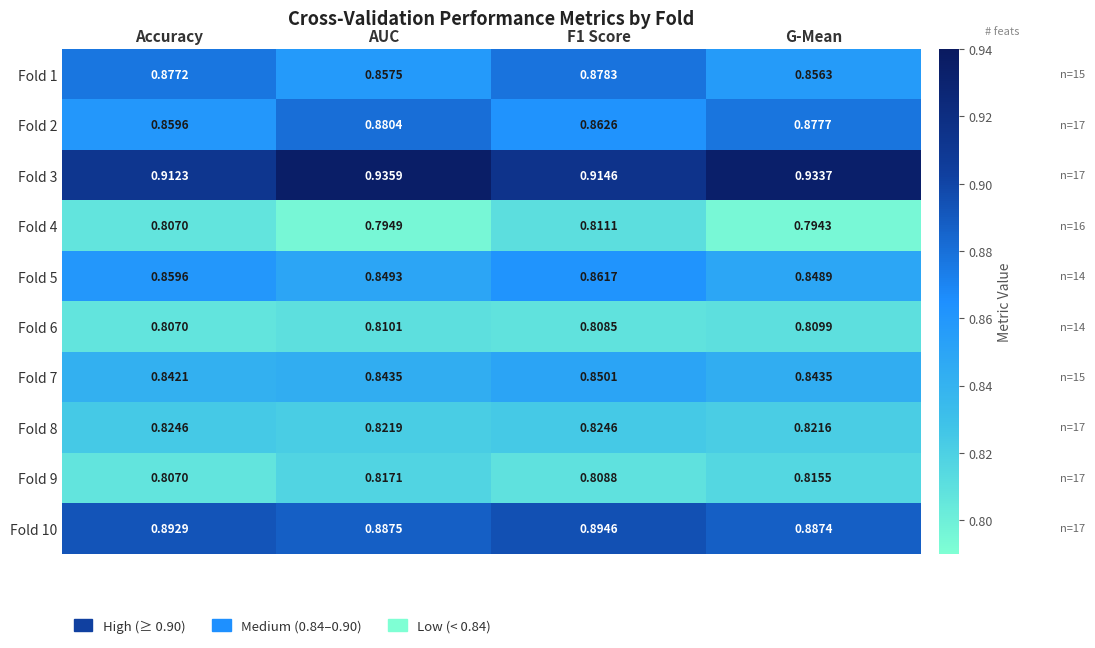

At which category is the sum across all series the highest?

F1 Score